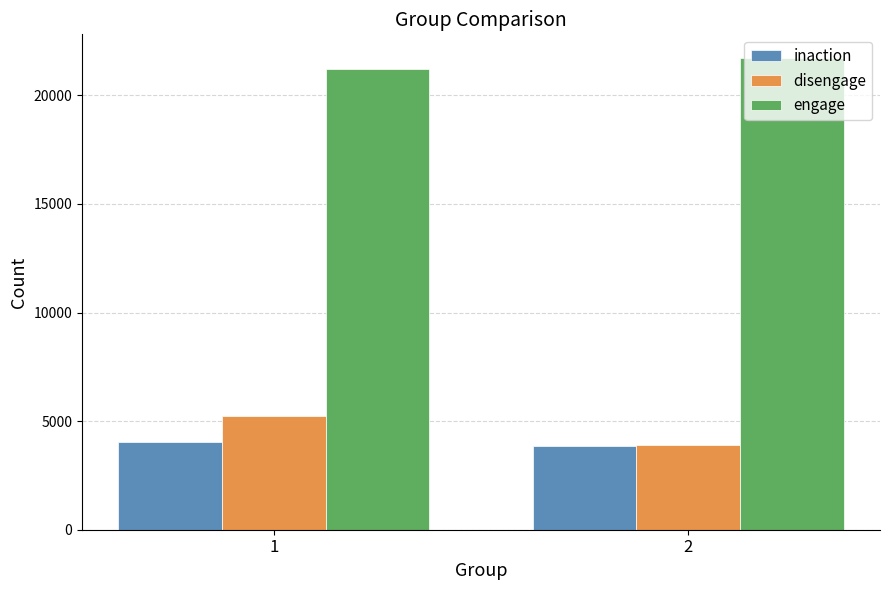

Is the value of engage at 2 greater than the value of inaction at 2?

Yes